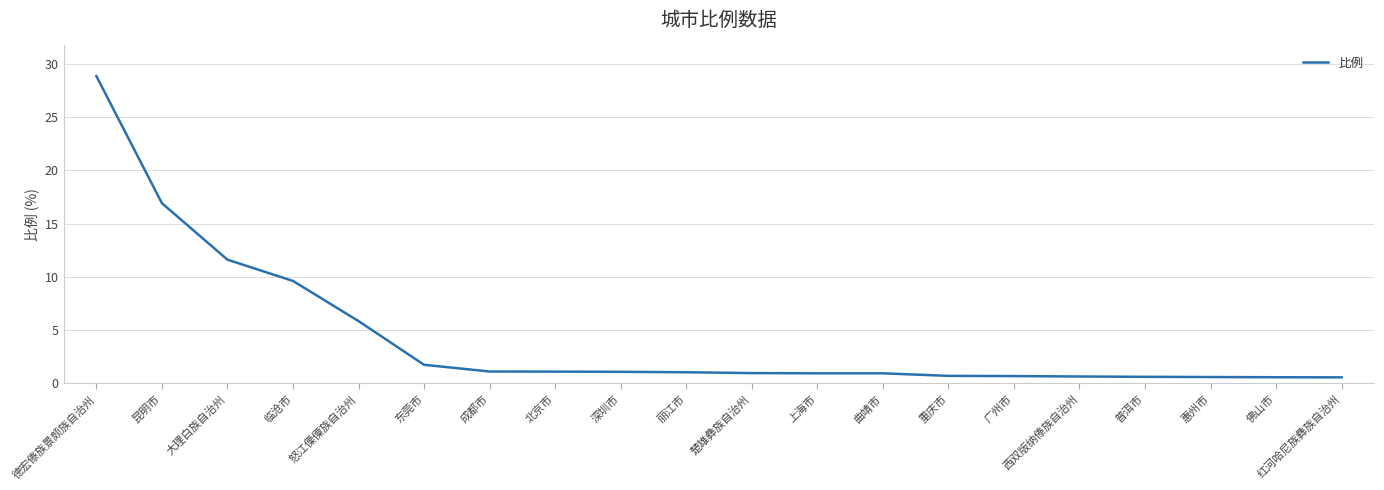

True or false: the data shows 0.9 at 楚雄彝族自治州.

True